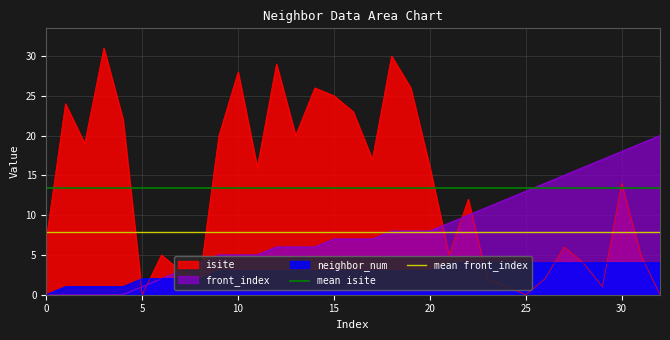

The mean front_index series shows 7.9 at 0. True or false?

True